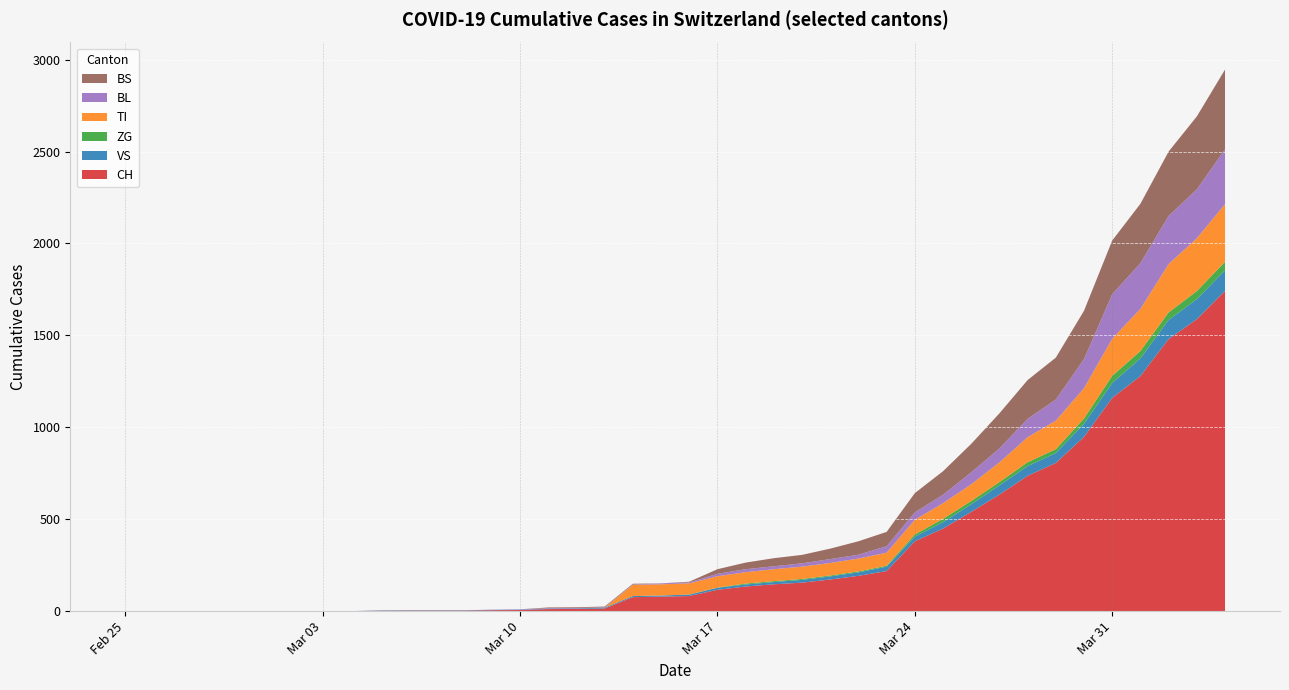

Reading left to right, transcribe all the data shown in this chart.

CH: 2020-02-25=0	2020-02-26=0	2020-02-27=0	2020-02-28=0	2020-02-29=0	2020-03-01=0	2020-03-02=0	2020-03-03=0	2020-03-04=0	2020-03-05=2	2020-03-06=3	2020-03-07=3	2020-03-08=3	2020-03-09=5	2020-03-10=6	2020-03-11=11	2020-03-12=12	2020-03-13=14	2020-03-14=76	2020-03-15=79	2020-03-16=82	2020-03-17=116	2020-03-18=134	2020-03-19=146	2020-03-20=155	2020-03-21=172	2020-03-22=192	2020-03-23=218	2020-03-24=380	2020-03-25=449	2020-03-26=540	2020-03-27=634	2020-03-28=736	2020-03-29=806	2020-03-30=948	2020-03-31=1160	2020-04-01=1279	2020-04-02=1480	2020-04-03=1588	2020-04-04=1742
VS: 2020-02-25=0	2020-02-26=0	2020-02-27=0	2020-02-28=0	2020-02-29=0	2020-03-01=0	2020-03-02=0	2020-03-03=0	2020-03-04=0	2020-03-05=2	2020-03-06=2	2020-03-07=2	2020-03-08=2	2020-03-09=2	2020-03-10=2	2020-03-11=3	2020-03-12=3	2020-03-13=5	2020-03-14=6	2020-03-15=6	2020-03-16=8	2020-03-17=11	2020-03-18=11	2020-03-19=12	2020-03-20=15	2020-03-21=17	2020-03-22=19	2020-03-23=24	2020-03-24=25	2020-03-25=35	2020-03-26=41	2020-03-27=50	2020-03-28=53	2020-03-29=54	2020-03-30=71	2020-03-31=81	2020-04-01=96	2020-04-02=104	2020-04-03=109	2020-04-04=112
ZG: 2020-02-25=0	2020-02-26=0	2020-02-27=0	2020-02-28=0	2020-02-29=0	2020-03-01=0	2020-03-02=0	2020-03-03=0	2020-03-04=0	2020-03-05=0	2020-03-06=0	2020-03-07=0	2020-03-08=0	2020-03-09=0	2020-03-10=0	2020-03-11=0	2020-03-12=0	2020-03-13=0	2020-03-14=0	2020-03-15=0	2020-03-16=0	2020-03-17=1	2020-03-18=5	2020-03-19=5	2020-03-20=5	2020-03-21=5	2020-03-22=5	2020-03-23=5	2020-03-24=12	2020-03-25=18	2020-03-26=18	2020-03-27=18	2020-03-28=21	2020-03-29=21	2020-03-30=29	2020-03-31=39	2020-04-01=40	2020-04-02=41	2020-04-03=44	2020-04-04=46
TI: 2020-02-25=0	2020-02-26=0	2020-02-27=0	2020-02-28=0	2020-02-29=0	2020-03-01=0	2020-03-02=0	2020-03-03=0	2020-03-04=0	2020-03-05=0	2020-03-06=0	2020-03-07=0	2020-03-08=0	2020-03-09=0	2020-03-10=0	2020-03-11=0	2020-03-12=0	2020-03-13=0	2020-03-14=61	2020-03-15=61	2020-03-16=61	2020-03-17=62	2020-03-18=62	2020-03-19=65	2020-03-20=67	2020-03-21=68	2020-03-22=70	2020-03-23=71	2020-03-24=80	2020-03-25=85	2020-03-26=91	2020-03-27=107	2020-03-28=136	2020-03-29=155	2020-03-30=165	2020-03-31=202	2020-04-01=229	2020-04-02=263	2020-04-03=287	2020-04-04=314
BL: 2020-02-25=0	2020-02-26=0	2020-02-27=0	2020-02-28=0	2020-02-29=0	2020-03-01=0	2020-03-02=0	2020-03-03=0	2020-03-04=0	2020-03-05=0	2020-03-06=0	2020-03-07=0	2020-03-08=0	2020-03-09=1	2020-03-10=2	2020-03-11=2	2020-03-12=2	2020-03-13=2	2020-03-14=2	2020-03-15=5	2020-03-16=5	2020-03-17=13	2020-03-18=16	2020-03-19=16	2020-03-20=18	2020-03-21=21	2020-03-22=21	2020-03-23=35	2020-03-24=40	2020-03-25=46	2020-03-26=65	2020-03-27=76	2020-03-28=100	2020-03-29=115	2020-03-30=158	2020-03-31=242	2020-04-01=249	2020-04-02=262	2020-04-03=266	2020-04-04=298
BS: 2020-02-25=0	2020-02-26=0	2020-02-27=0	2020-02-28=0	2020-02-29=0	2020-03-01=0	2020-03-02=0	2020-03-03=0	2020-03-04=0	2020-03-05=0	2020-03-06=0	2020-03-07=0	2020-03-08=0	2020-03-09=0	2020-03-10=0	2020-03-11=4	2020-03-12=4	2020-03-13=4	2020-03-14=4	2020-03-15=0	2020-03-16=4	2020-03-17=25	2020-03-18=36	2020-03-19=44	2020-03-20=46	2020-03-21=57	2020-03-22=73	2020-03-23=78	2020-03-24=105	2020-03-25=128	2020-03-26=155	2020-03-27=191	2020-03-28=211	2020-03-29=228	2020-03-30=263	2020-03-31=292	2020-04-01=323	2020-04-02=350	2020-04-03=397	2020-04-04=434